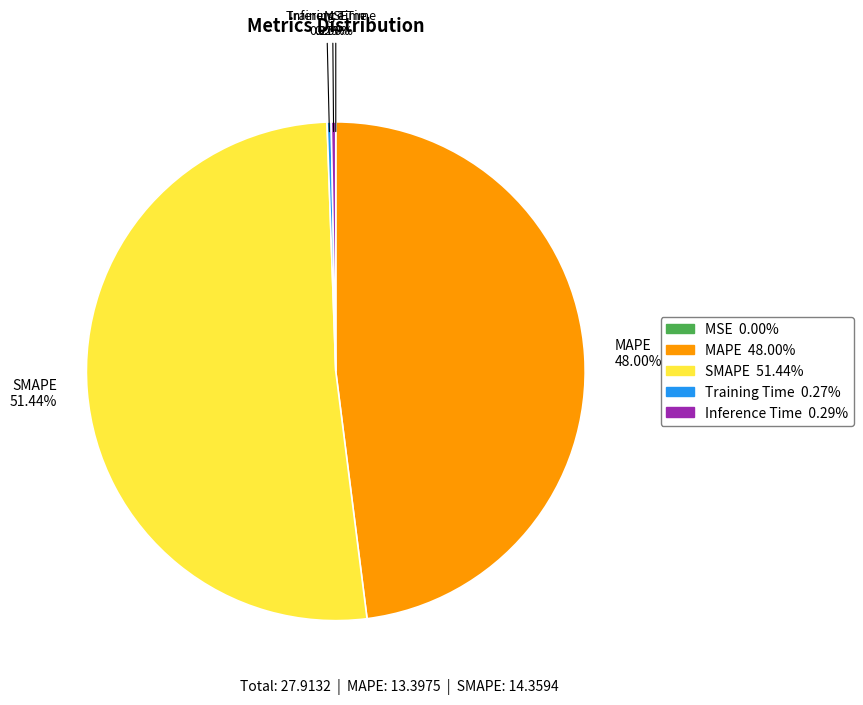

Is there a majority slice in this chart?

Yes